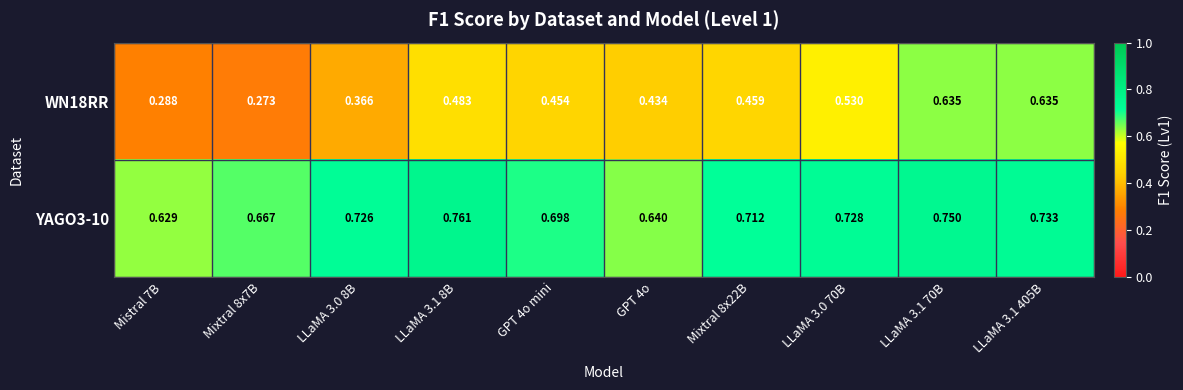

Reading right to left, what are all the values shown in this chart?

WN18RR: LLaMA 3.1 405B=0.6	LLaMA 3.1 70B=0.6	LLaMA 3.0 70B=0.5	Mixtral 8x22B=0.5	GPT 4o=0.4	GPT 4o mini=0.5	LLaMA 3.1 8B=0.5	LLaMA 3.0 8B=0.4	Mixtral 8x7B=0.3	Mistral 7B=0.3
YAGO3-10: LLaMA 3.1 405B=0.7	LLaMA 3.1 70B=0.8	LLaMA 3.0 70B=0.7	Mixtral 8x22B=0.7	GPT 4o=0.6	GPT 4o mini=0.7	LLaMA 3.1 8B=0.8	LLaMA 3.0 8B=0.7	Mixtral 8x7B=0.7	Mistral 7B=0.6